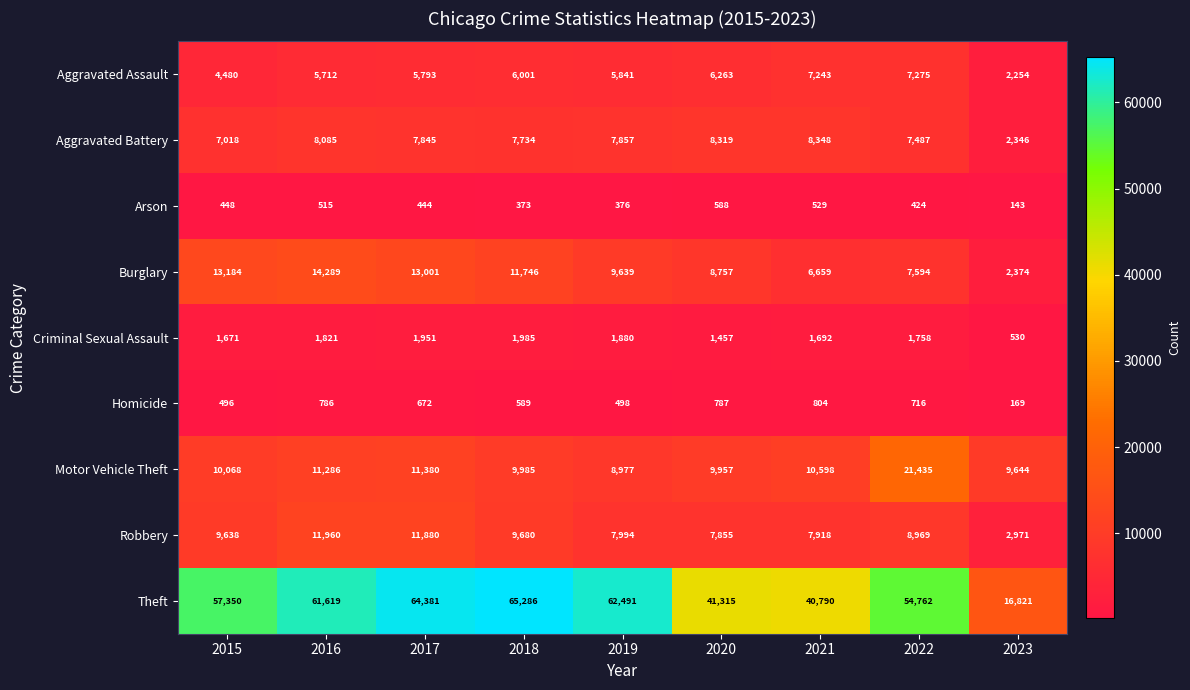

The Aggravated Assault series shows 8587 at 2020. True or false?

False